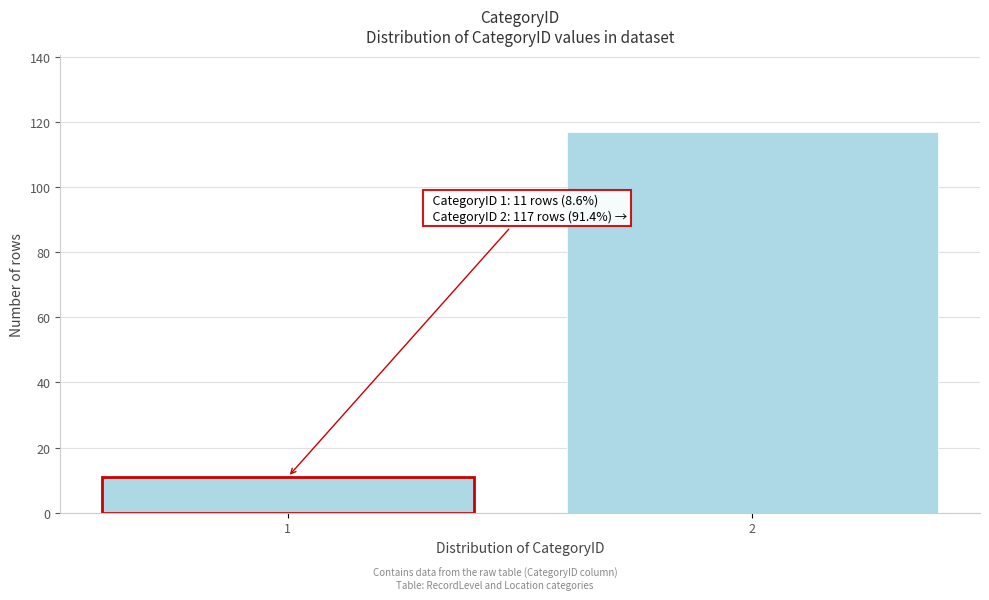

Reading left to right, what are all the values shown in this chart?

1=11	2=117